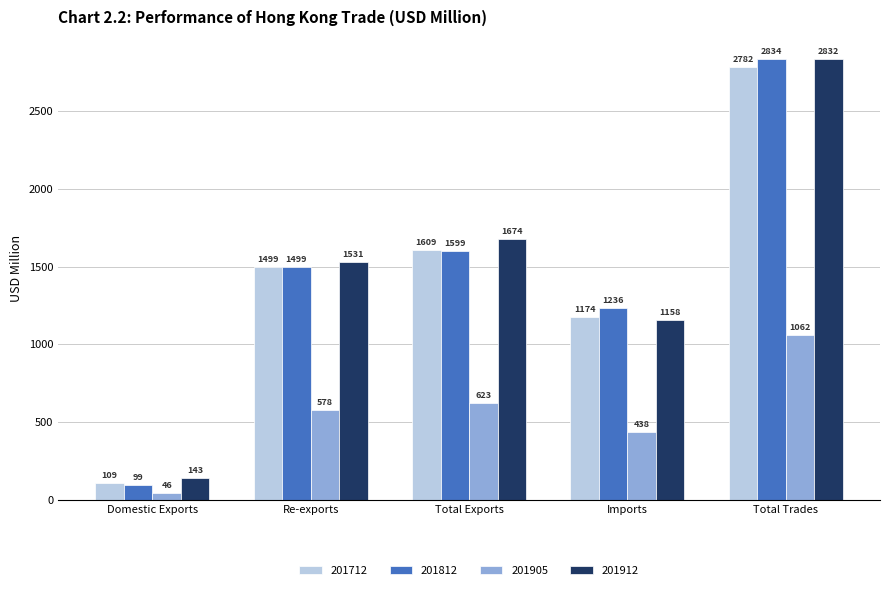

At how many categories does at least one series exceed 1782?

1